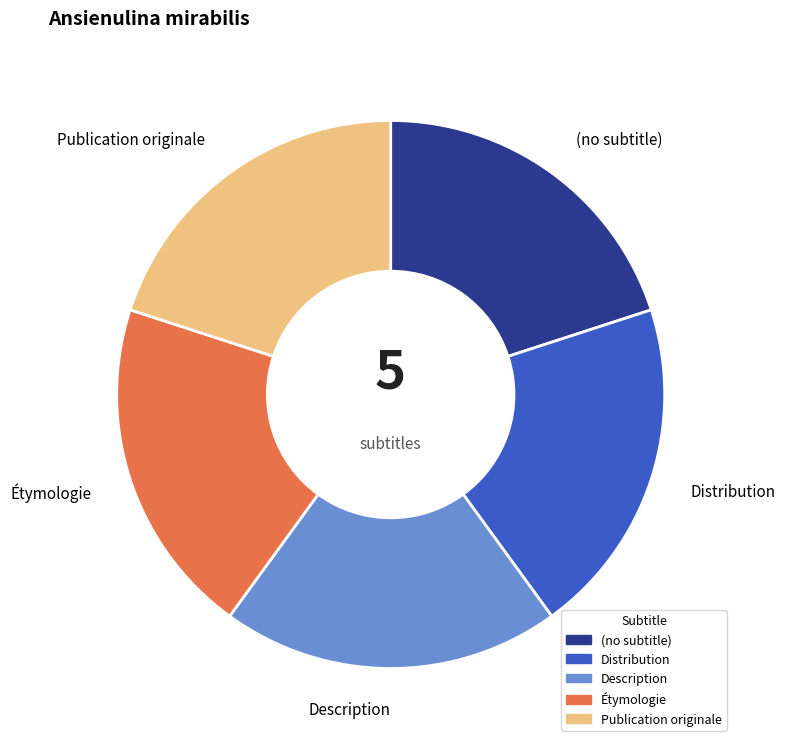

Does (no subtitle) account for over 50% of the chart?

No